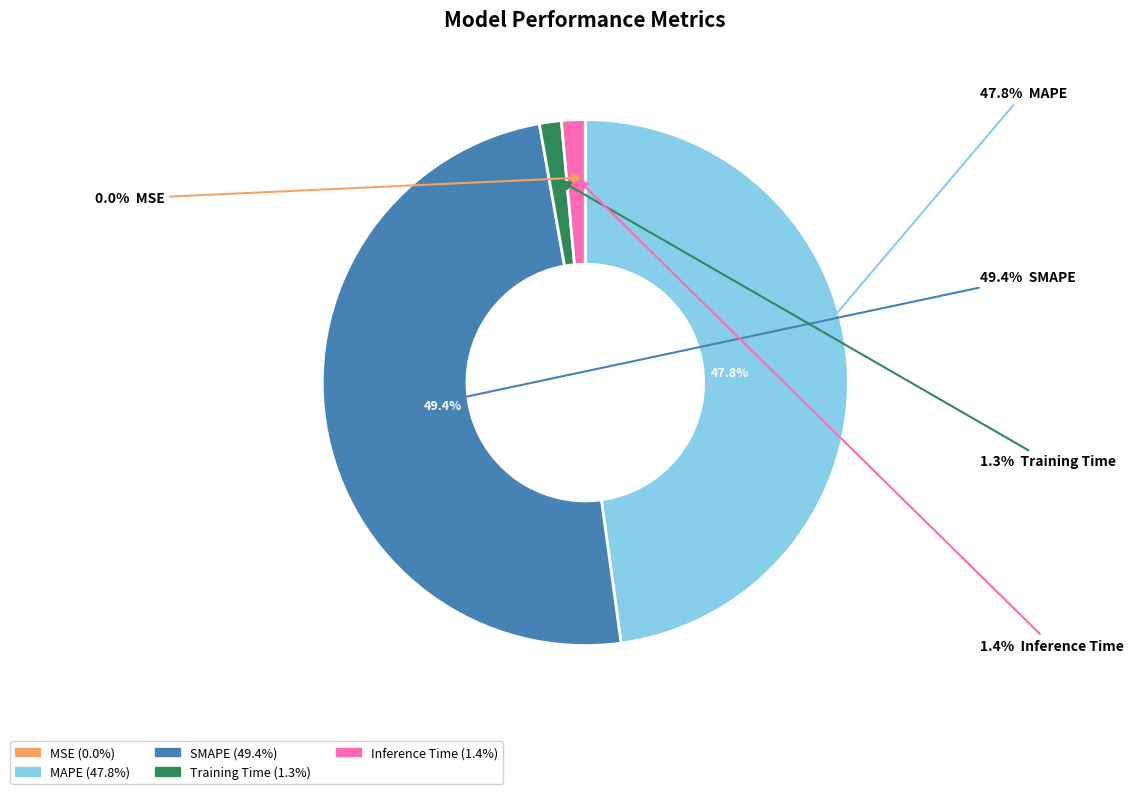

To the nearest percent, what is the difference between the largest and smallest slice percentages?

49%